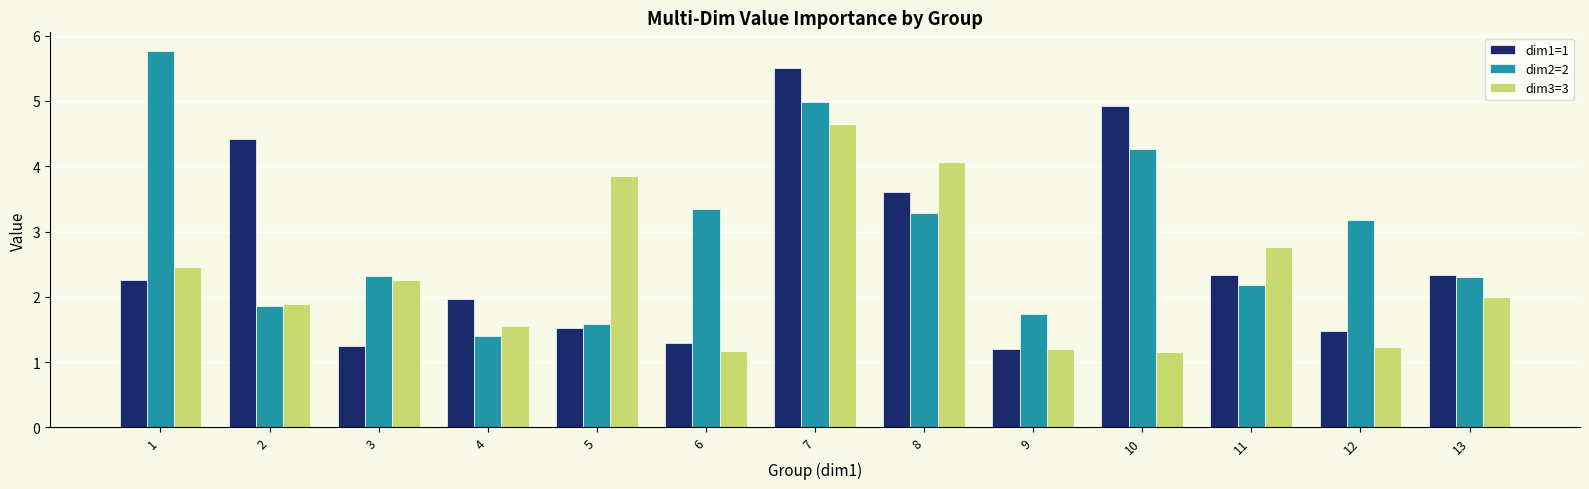

Is it true that dim1=1 equals 2.3 at 13?

True